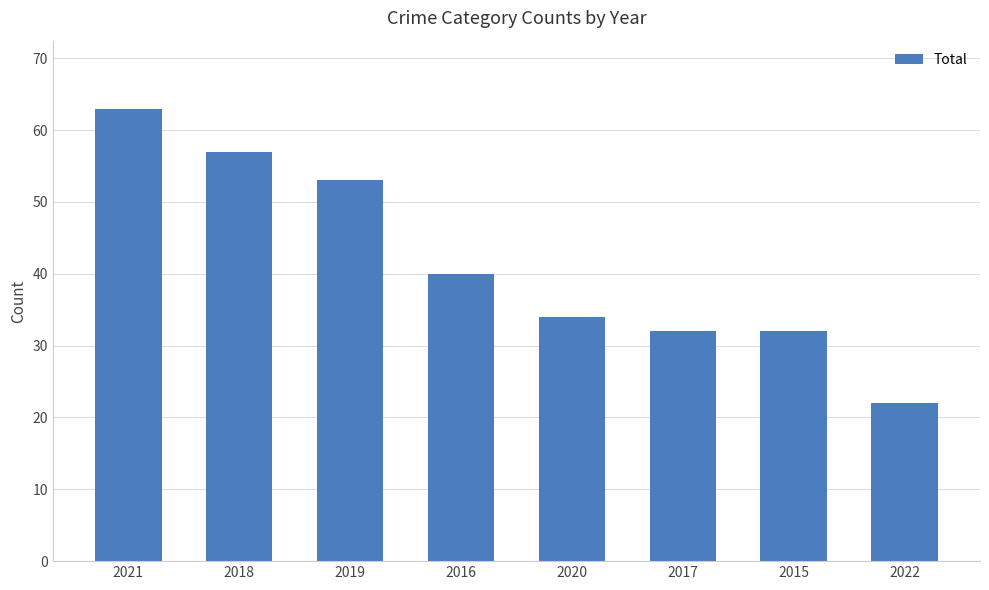

Reading right to left, transcribe all the data shown in this chart.

22	32	32	34	40	53	57	63